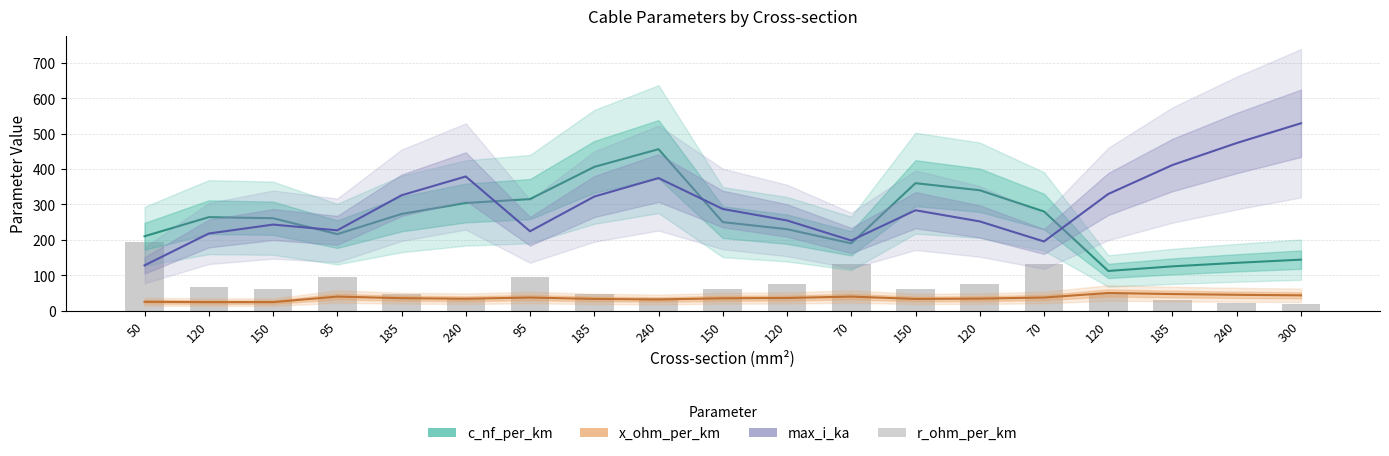

Reading left to right, list all the values displayed in this chart.

c_nf_per_km: 50=210.0	120=264.0	150=261.0	95=216.0	185=273.0	240=304.0	95=315.0	185=406.0	240=456.0	150=250.0	120=230.0	70=190.0	150=360.0	120=340.0	70=280.0	120=112.0	185=125.0	240=135.0	300=144.0
x_ohm_per_km: 50=24.9	120=24.0	150=24.0	95=39.6	185=35.1	240=33.6	95=36.9	185=33.0	240=31.5	150=34.8	120=35.7	70=39.6	150=33.0	120=33.9	70=36.9	120=49.8	185=46.8	240=44.7	300=43.2
max_i_ka: 50=127.8	120=217.8	150=243.0	95=226.8	185=325.8	240=378.9	95=224.1	185=322.2	240=374.4	150=287.1	120=254.7	70=198.0	150=283.5	120=252.0	70=195.3	120=329.4	185=411.3	240=473.4	300=529.2
r_ohm_per_km: 50=192.6	120=67.5	150=62.4	95=93.9	185=48.3	240=36.6	95=93.9	185=48.3	240=36.6	150=61.8	120=75.9	70=132.9	150=61.8	120=75.9	70=132.9	120=45.9	185=29.7	240=22.5	300=18.0